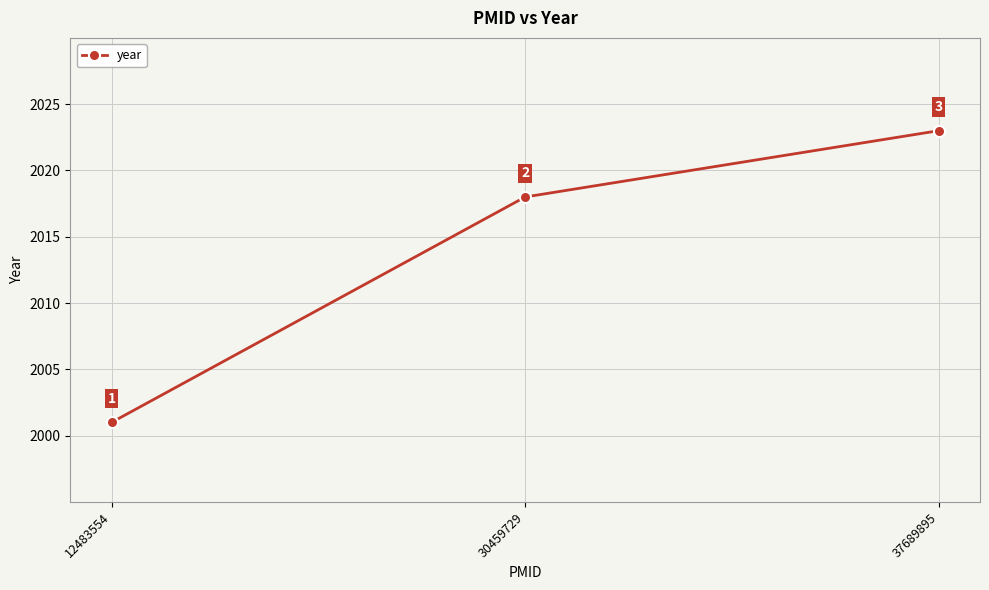

Between 37689895 and 12483554, which is larger?

37689895